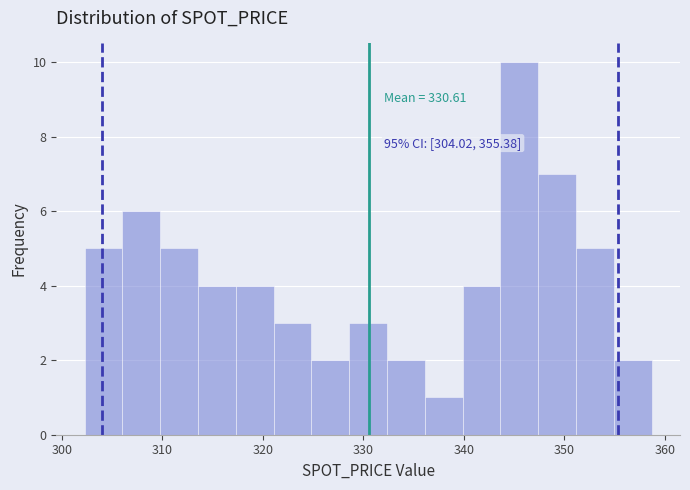

Around what value on the x-axis is the tallest bar? Give the approximate position of its centre, as read against the axis.

346